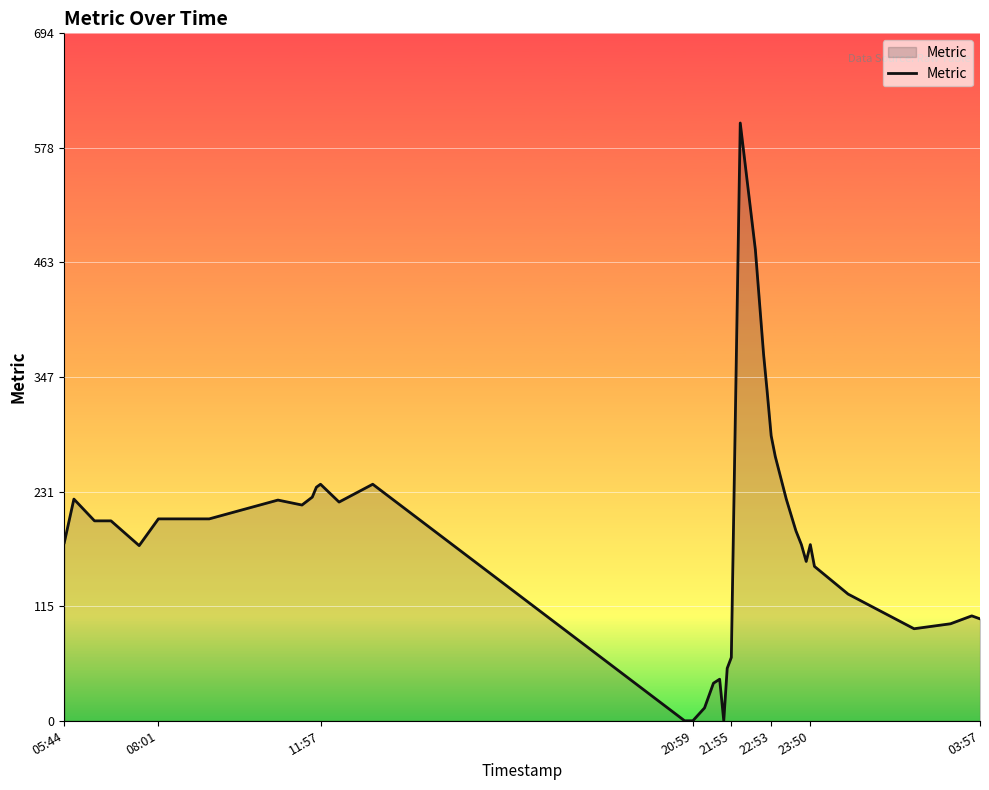

Count the number of data series in this chart.

1